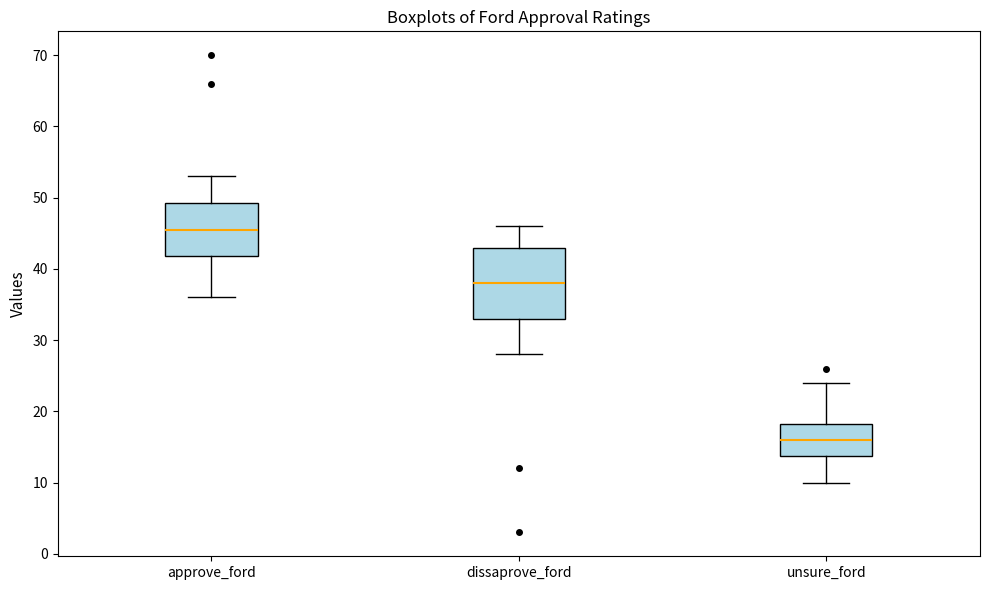

Comparing the boxes themselves (not the whiskers), which one is the tallest?

dissaprove_ford